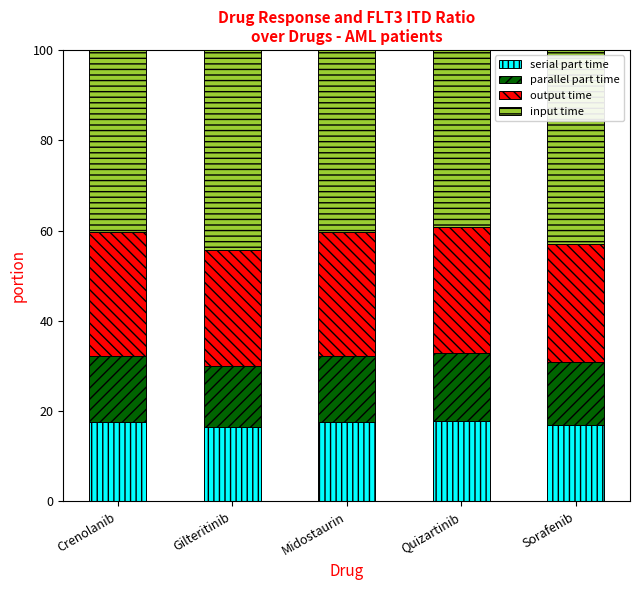

The serial part time series shows 7.7 at Crenolanib. True or false?

False